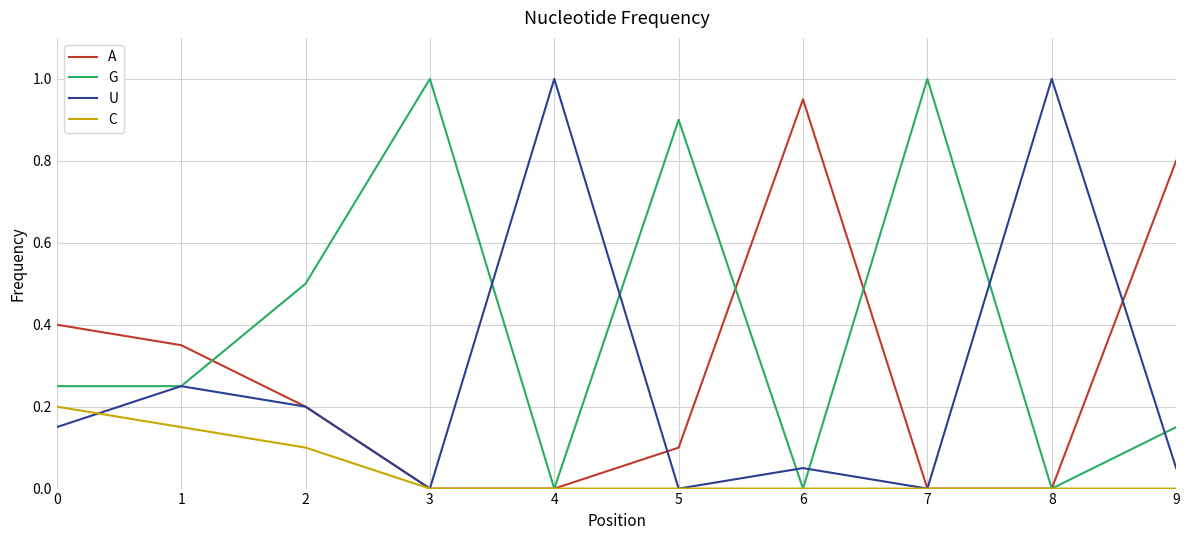

After their last crossing, which series has the higher values: A or U?

A